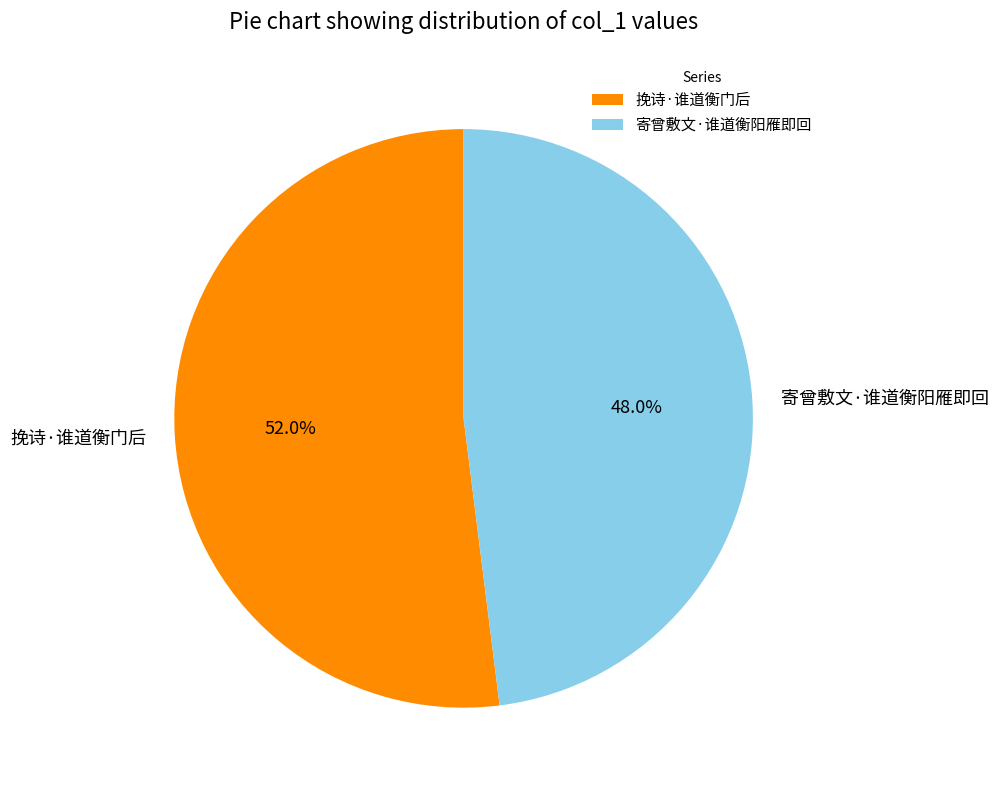

Which slice is the largest?

挽诗·谁道衡门后